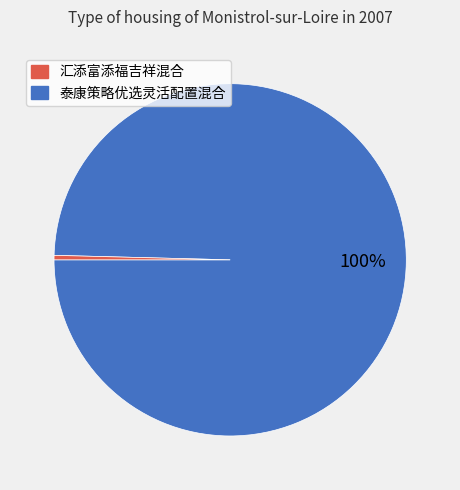

To the nearest percent, what is the average slice percentage?

50%